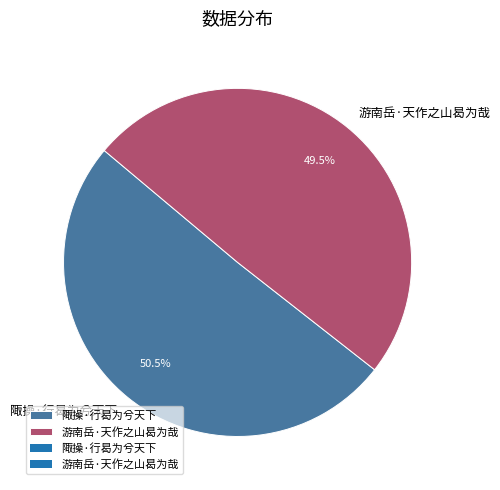

What percentage do 陬操·行曷为兮天下 and 游南岳·天作之山曷为哉 together represent?

100.0%